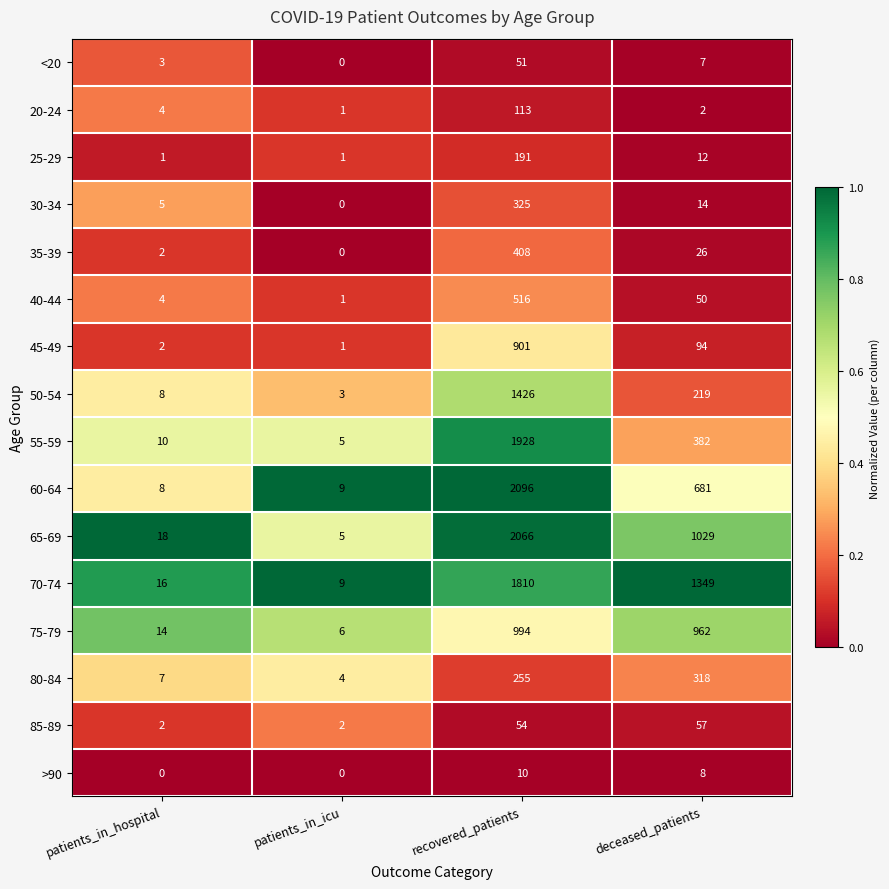

What is the sum of all 30-34 values?

344